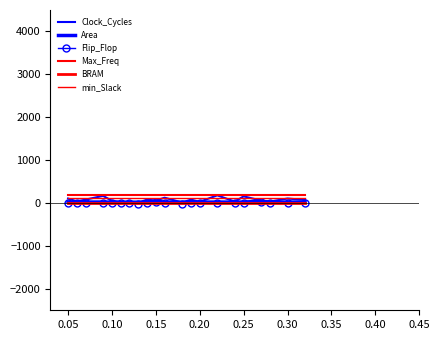

What are all the series names shown in the legend?

Clock_Cycles, Area, Flip_Flop, Max_Freq, BRAM, min_Slack